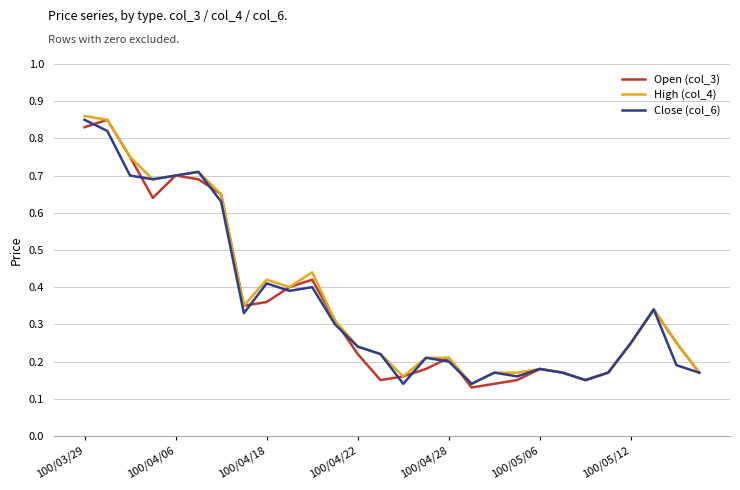

Does the chart have visible grid lines?

Yes